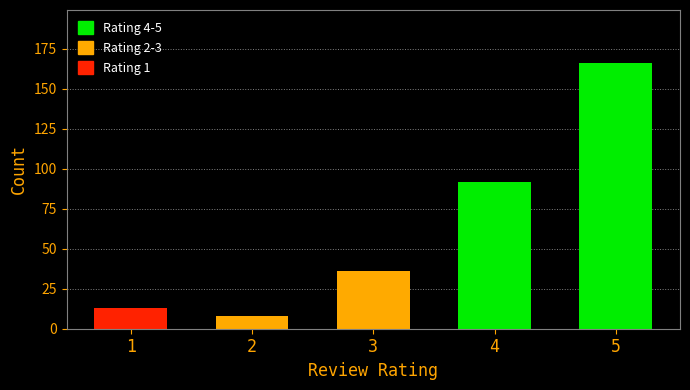

The value of Rating 4 at 4 is 50. True or false?

False